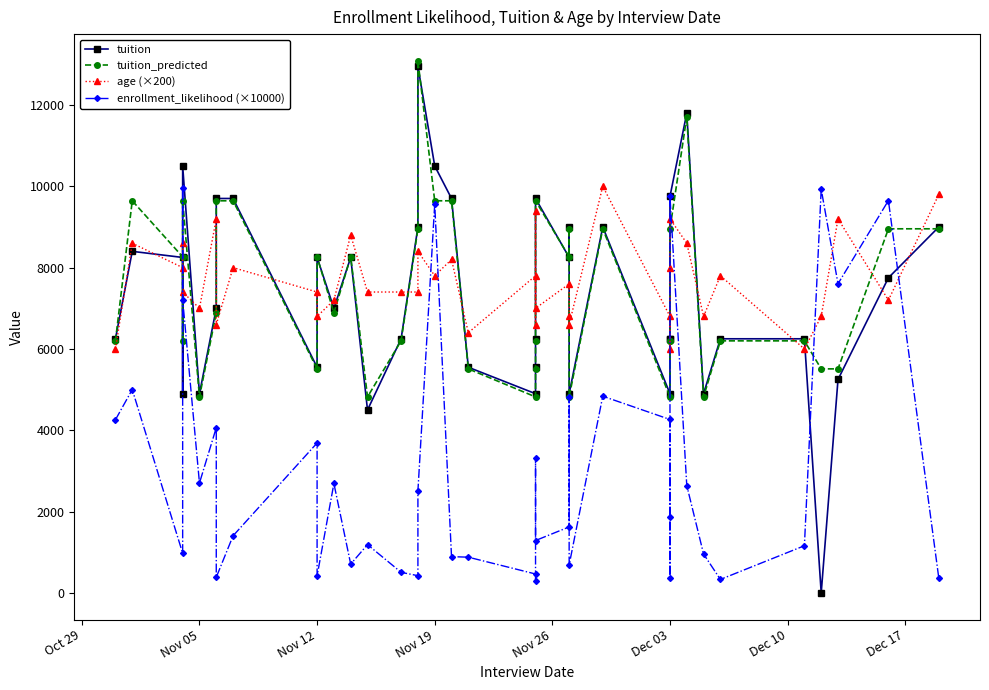

What is the minimum value for age (×200)?

6000.0